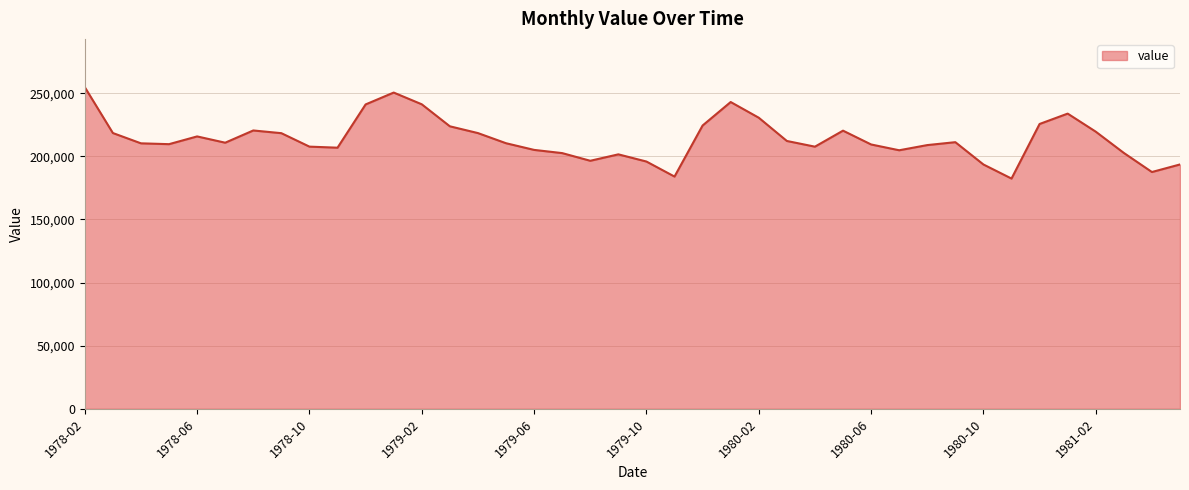

What is the minimum value shown in the chart?

182412